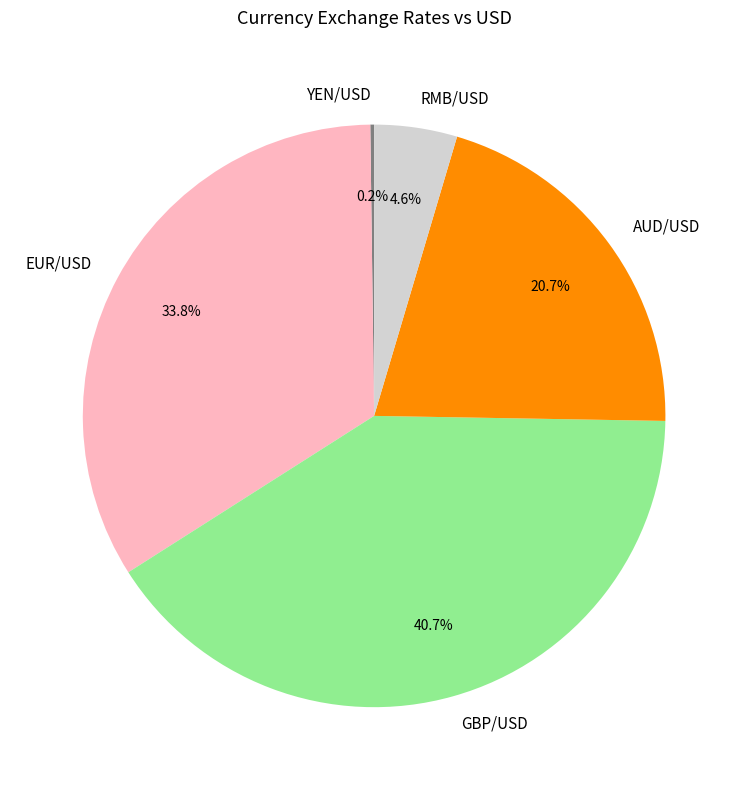

Approximately how many times larger is the value at GBP/USD compared to EUR/USD?

1.2